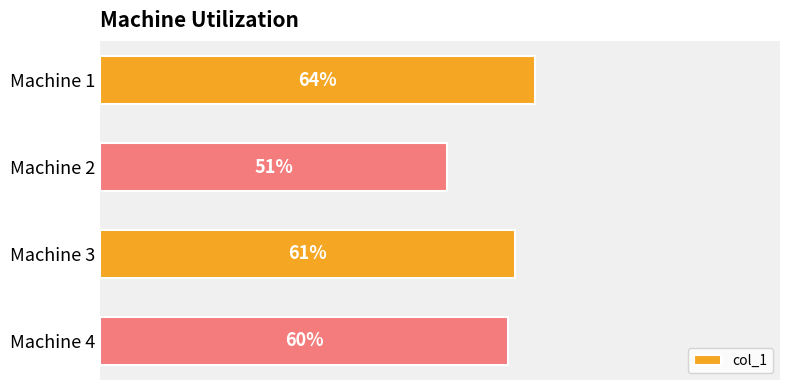

Between Machine 4 and Machine 1, which is larger?

Machine 1